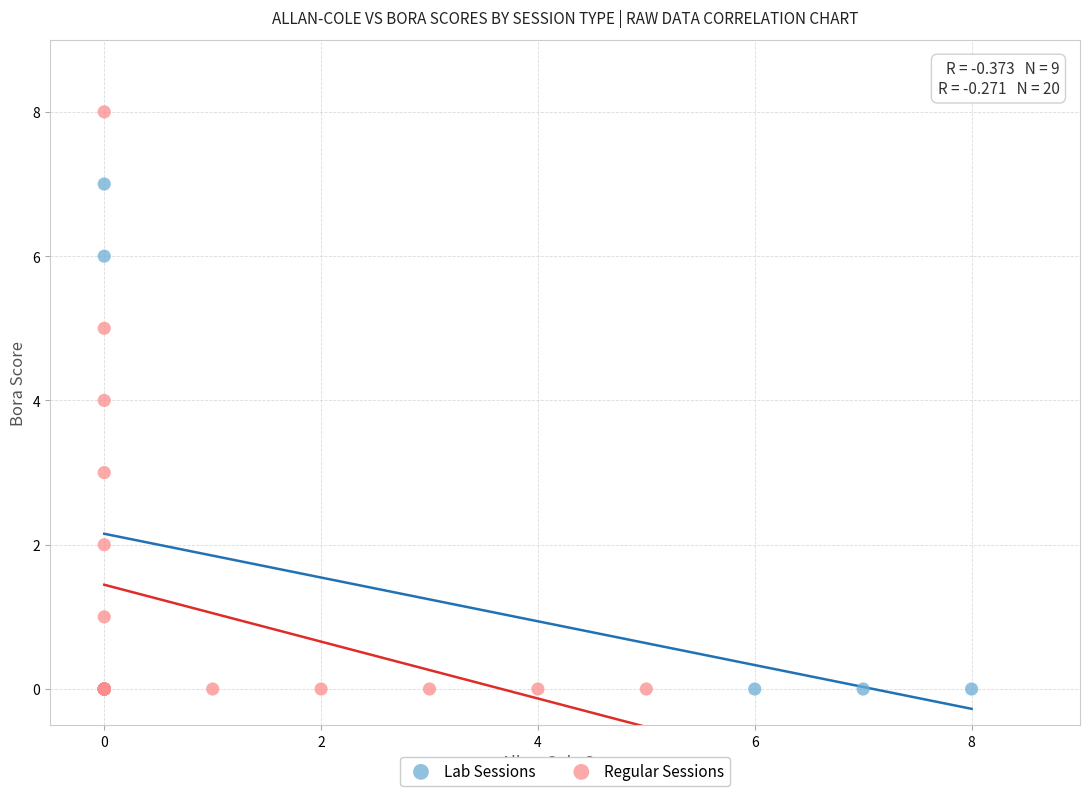

What are all the series names shown in the legend?

Lab Sessions, Regular Sessions